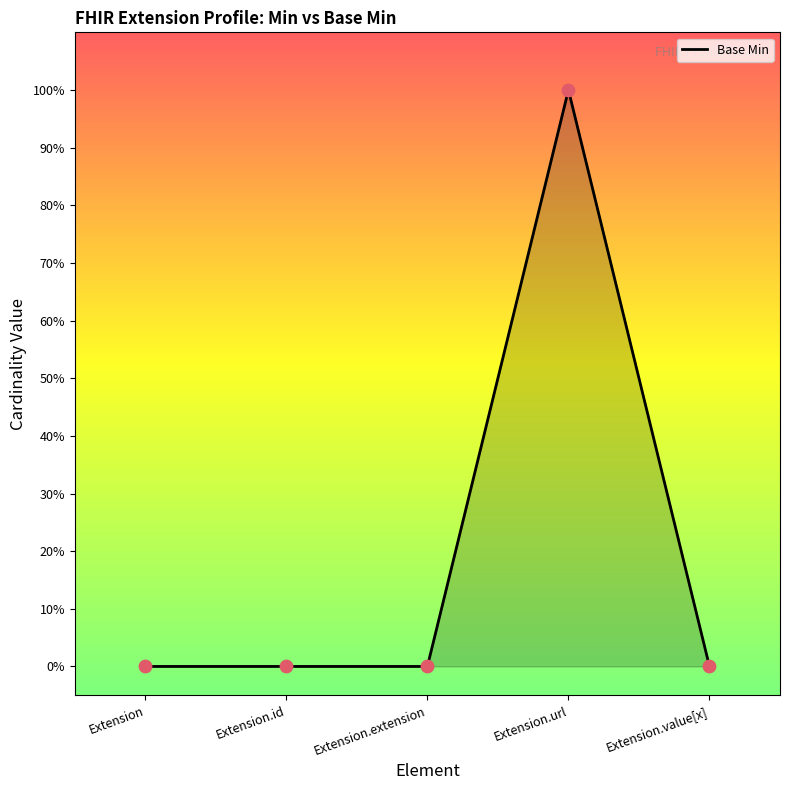

What is the change in value from Extension to Extension.url?

+1